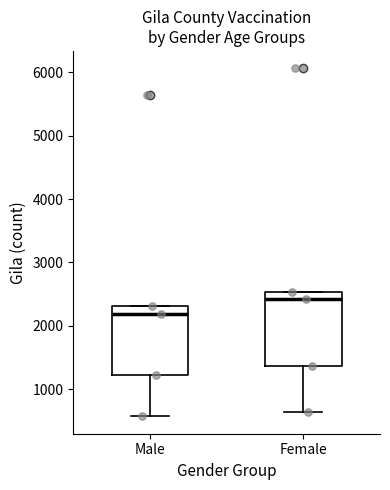

Reading left to right, transcribe this box plot: for each box, give where its median line is, the range the box spans, and where its two whiskers end, as read against the y-axis. The values are not printed on the chart, so give them approximately, as read against the axis.

Male: median 2200, box 1200 to 2300, whiskers 600 to 2300
Female: median 2400, box 1400 to 2500, whiskers 600 to 2500